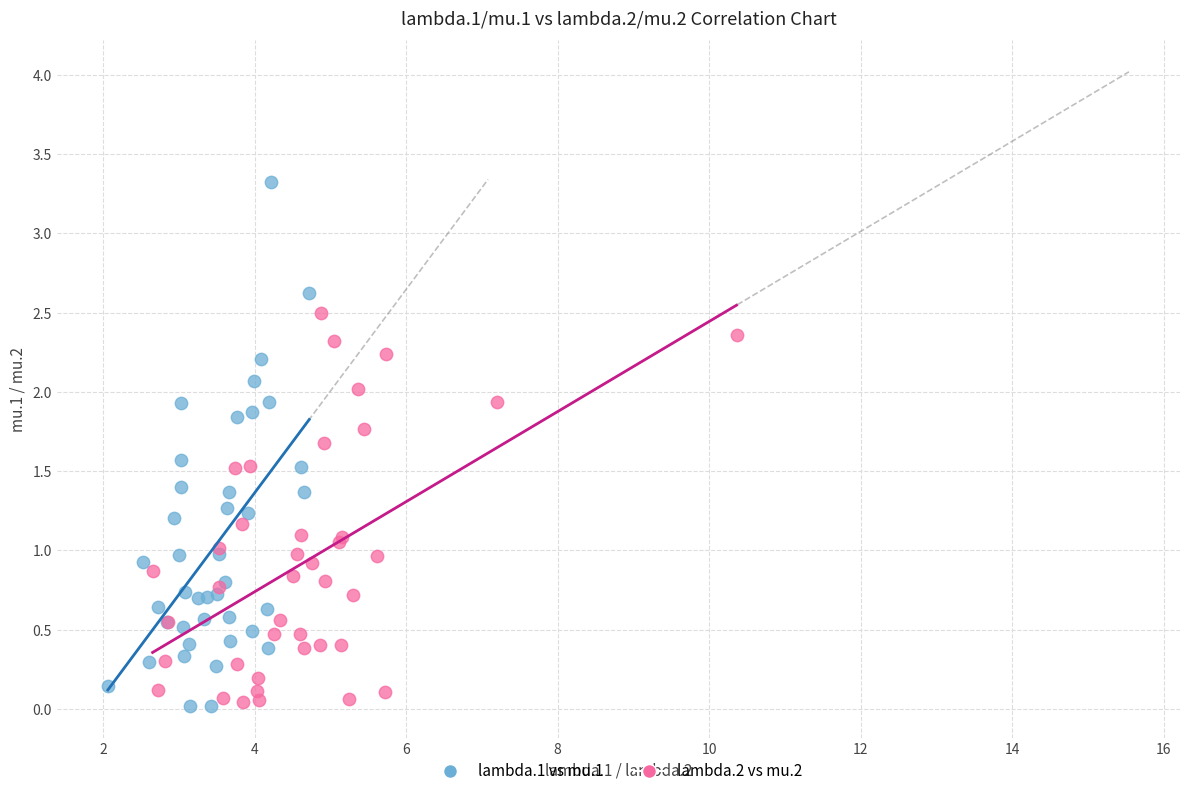

Which series has the largest Y range (max minus min)?

lambda.1 vs mu.1